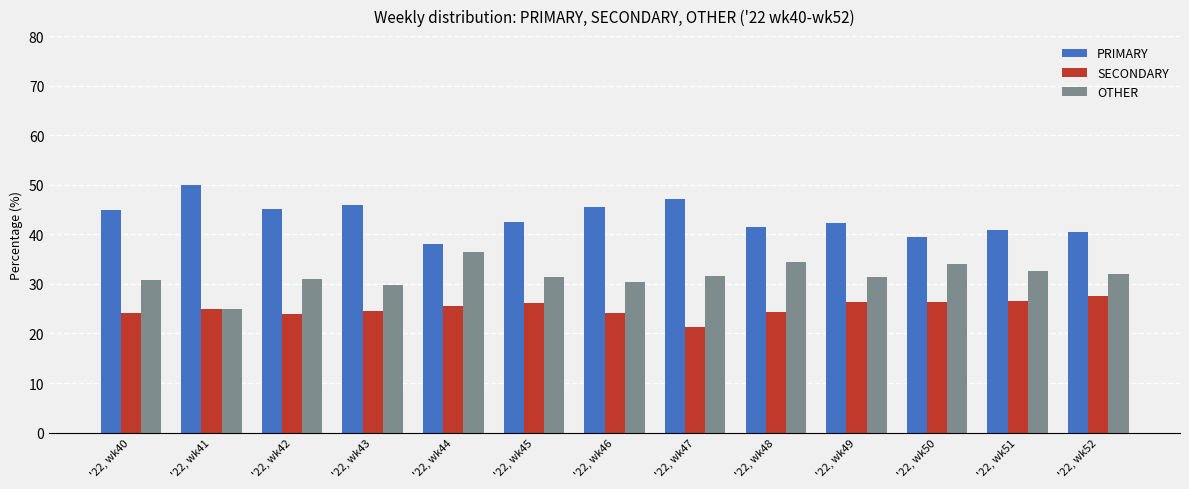

Rank the series by their maximum value, from lowest to highest.

SECONDARY, OTHER, PRIMARY